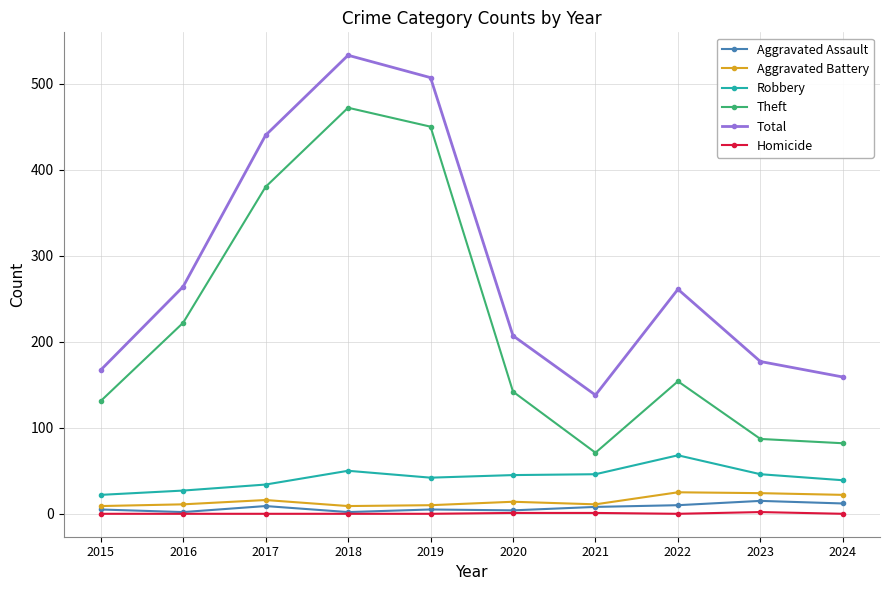

At which category is the sum across all series the highest?

2018